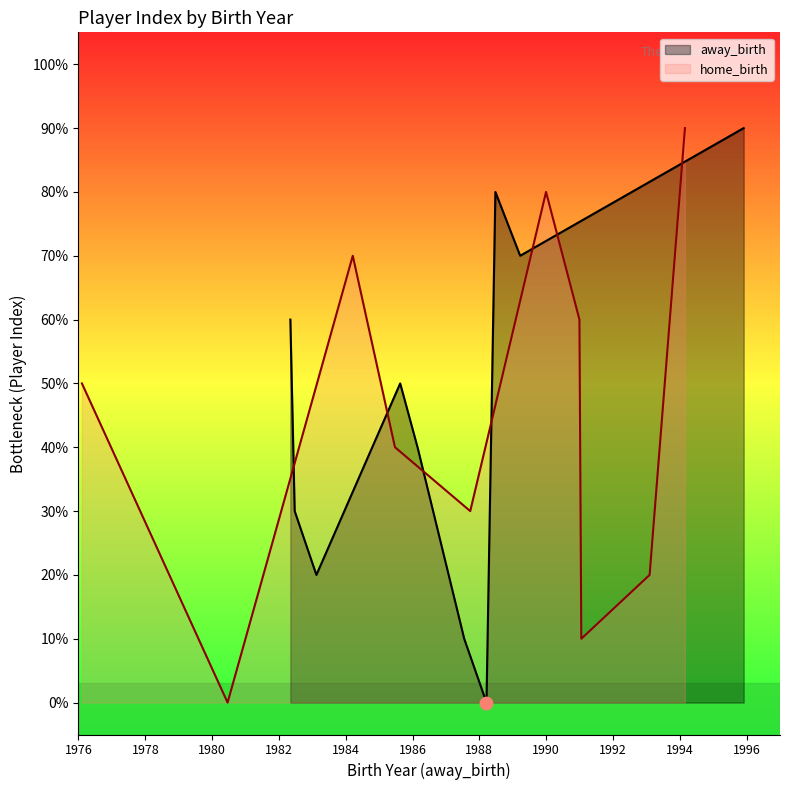

Which has a higher value, 1995-11-30 or 1983-02-15?

1995-11-30